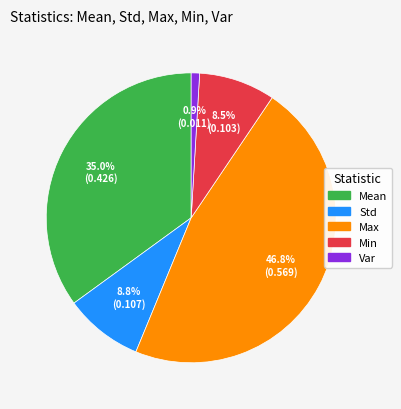

To the nearest percent, what is the combined percentage of Mean and Min?

44%